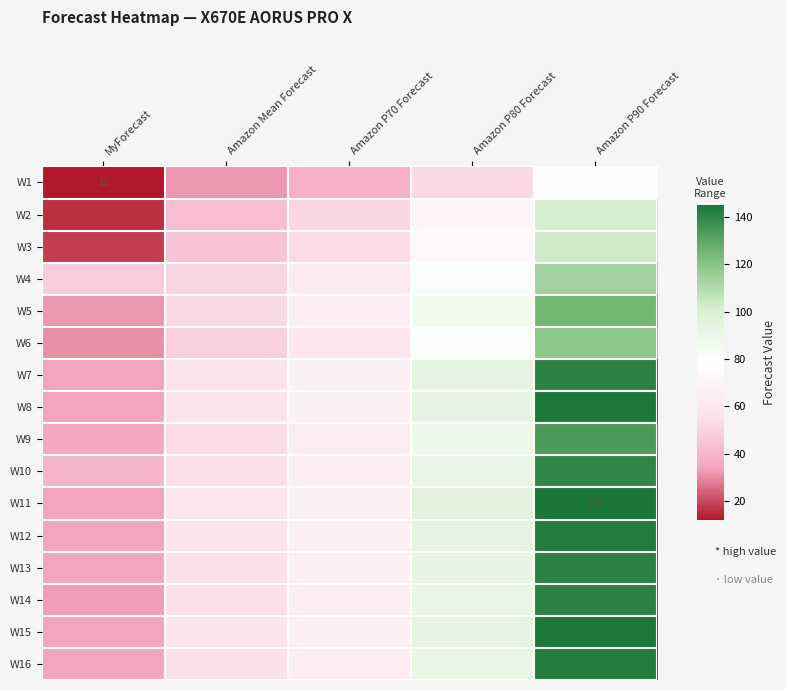

Which series has the largest range (max minus min)?

W11